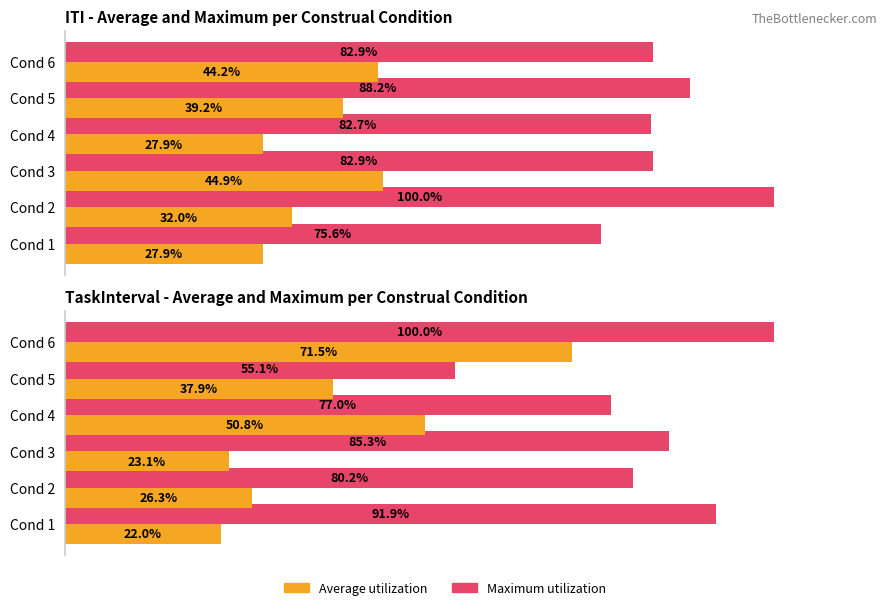

Which series has the widest spread of values?

Average utilization